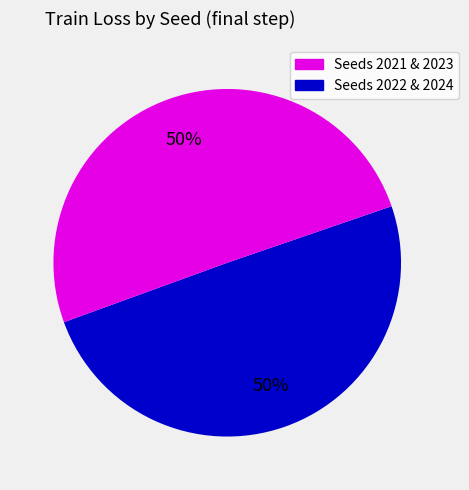

To the nearest percent, what is the average slice percentage?

50%